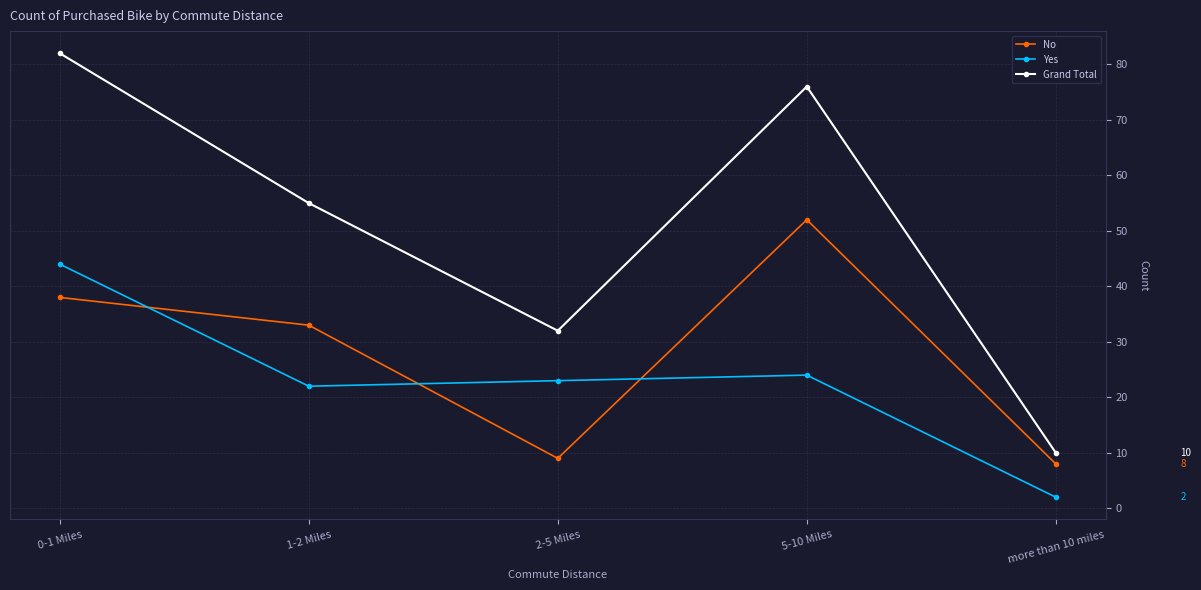

True or false: No has more than 0 points higher than both neighbors.

True